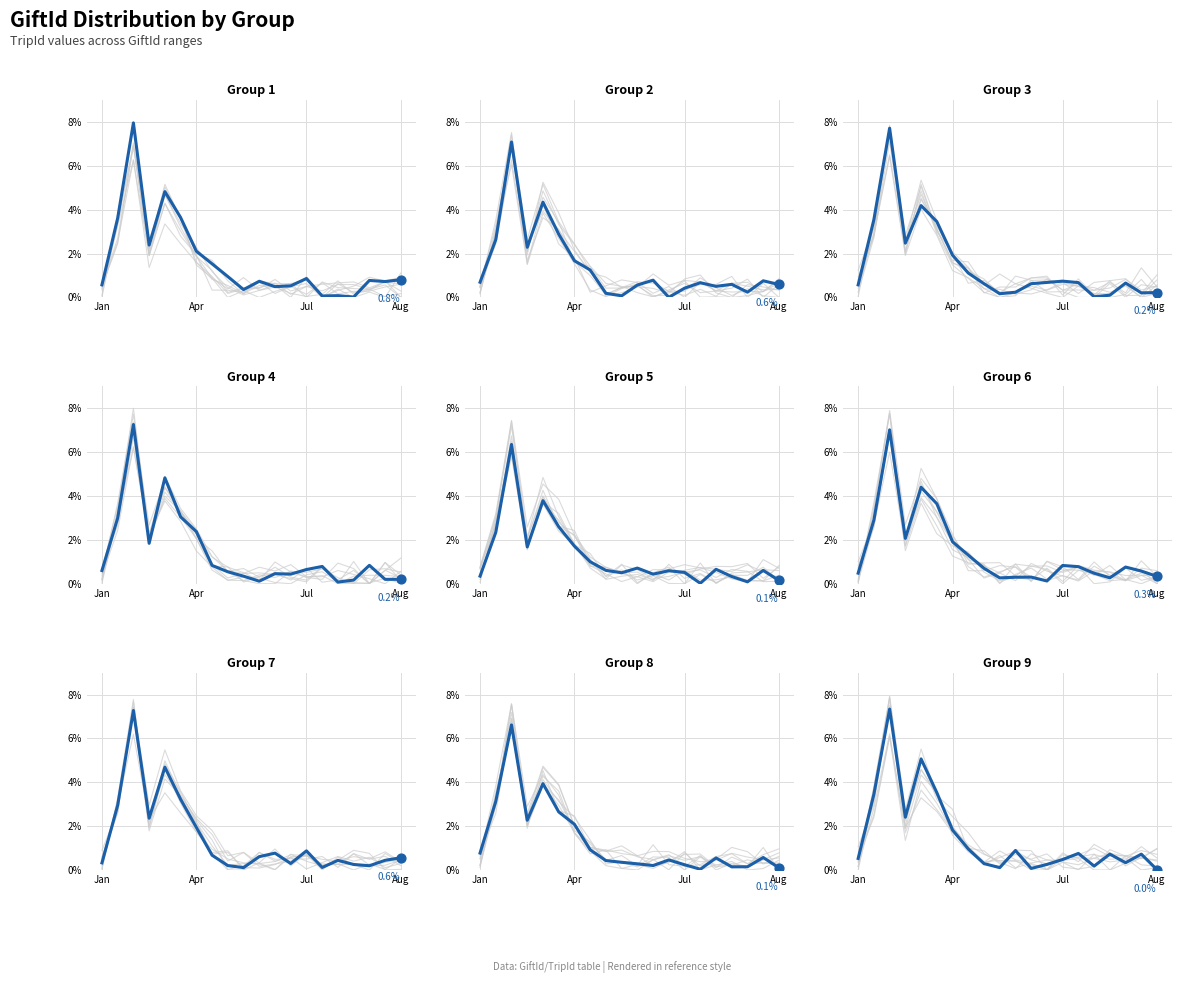

What is the change in value from 6 to 9?

-1.7